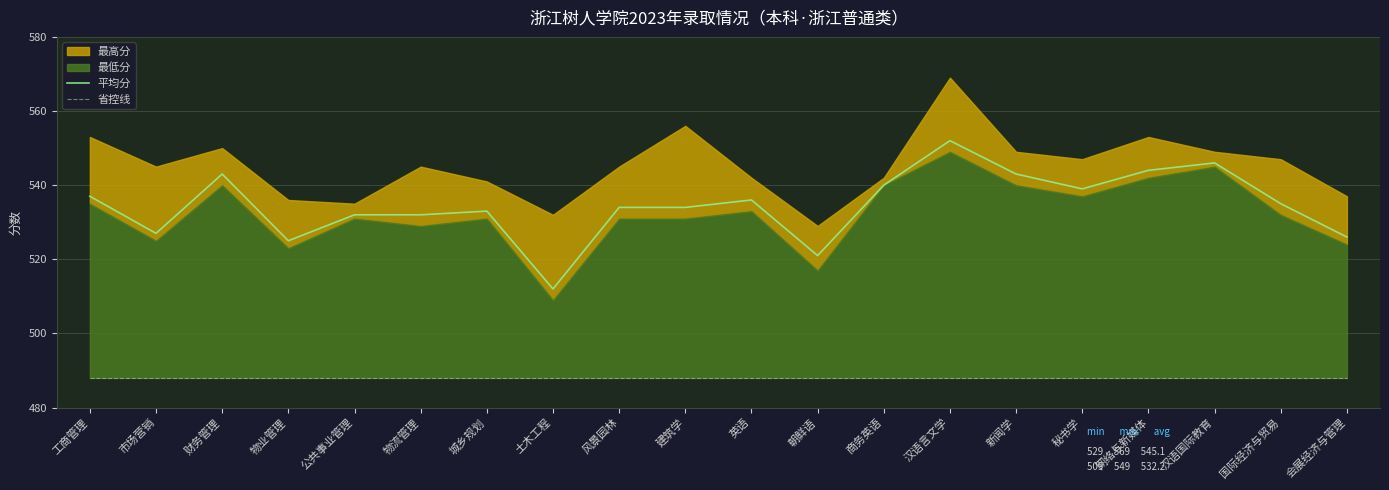

What value does the 平均分 series have at 新闻学?

543